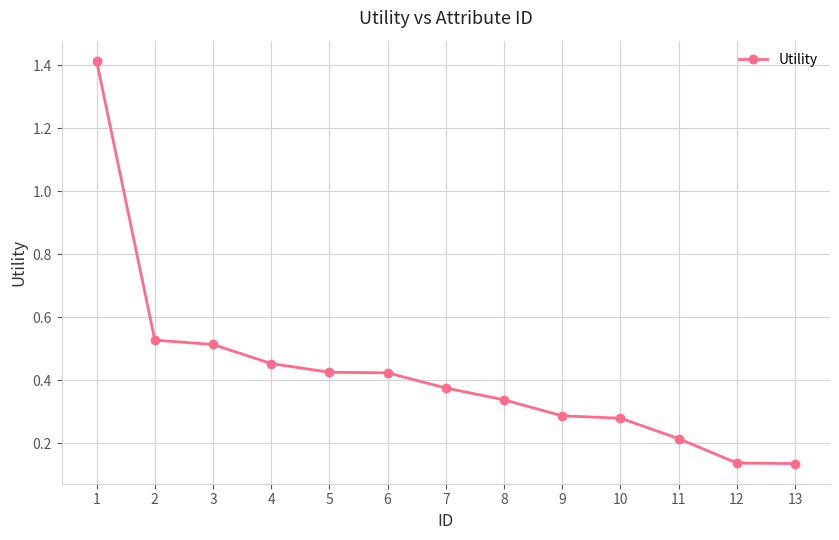

What is the sum of all values?

5.5